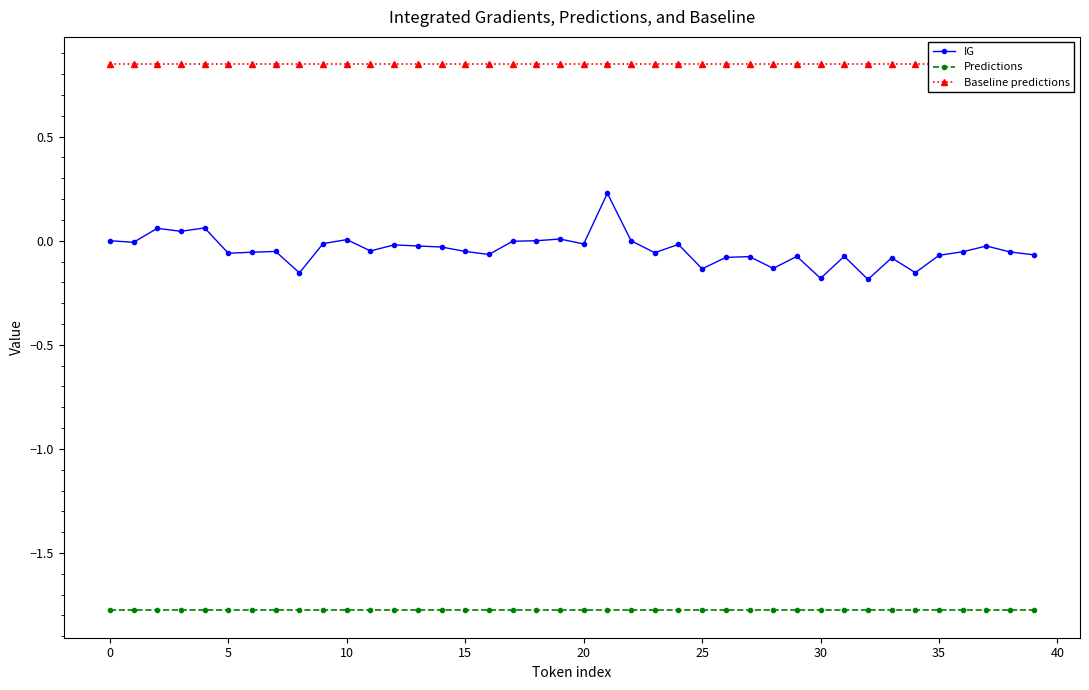

True or false: Predictions and Baseline predictions intersect in this chart.

False